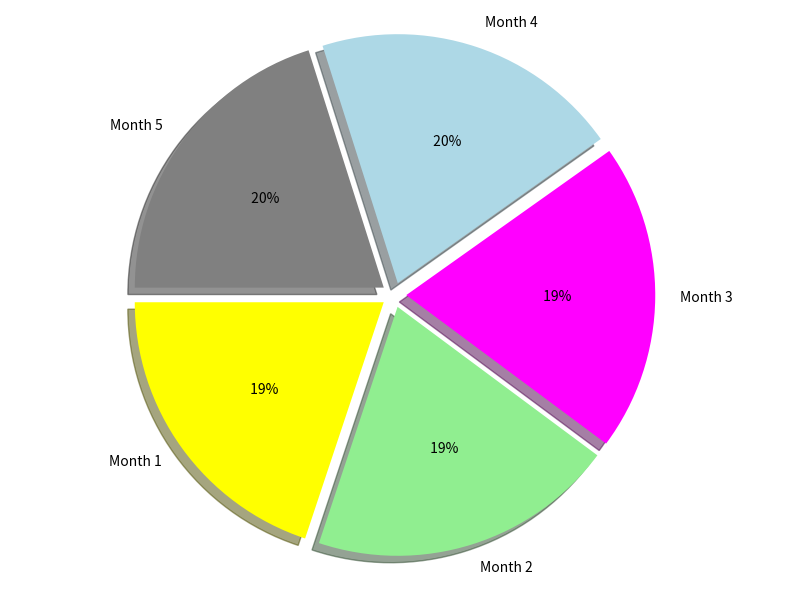

Which slice is the largest?

Month 5